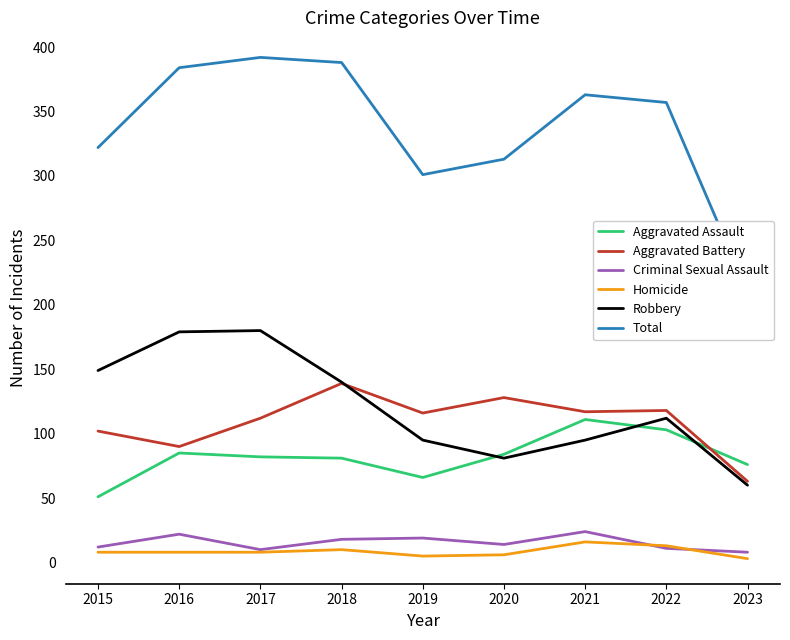

What is the value of the Criminal Sexual Assault point at the 9th from the left?

8